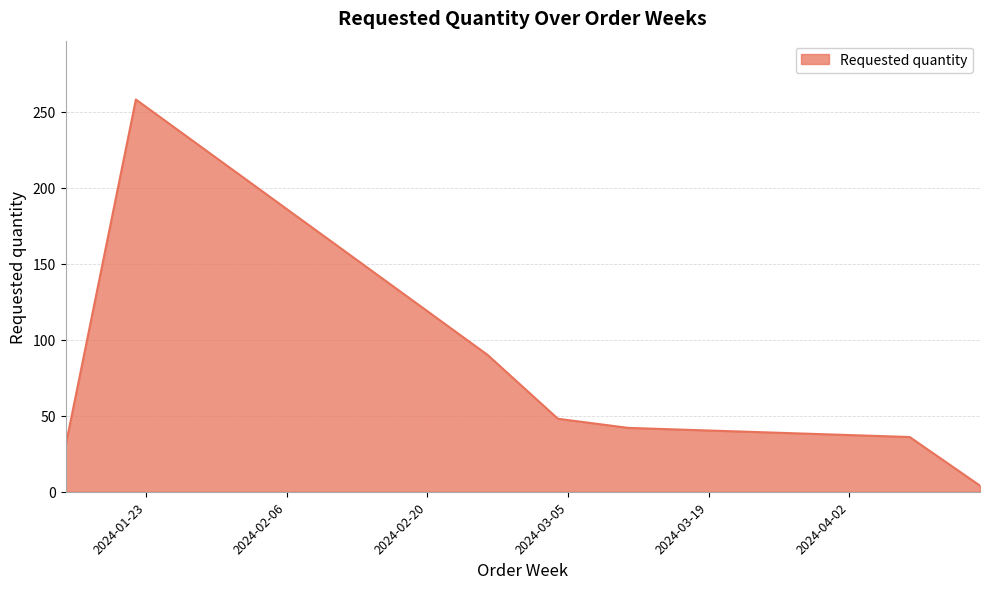

What is the average value?

73